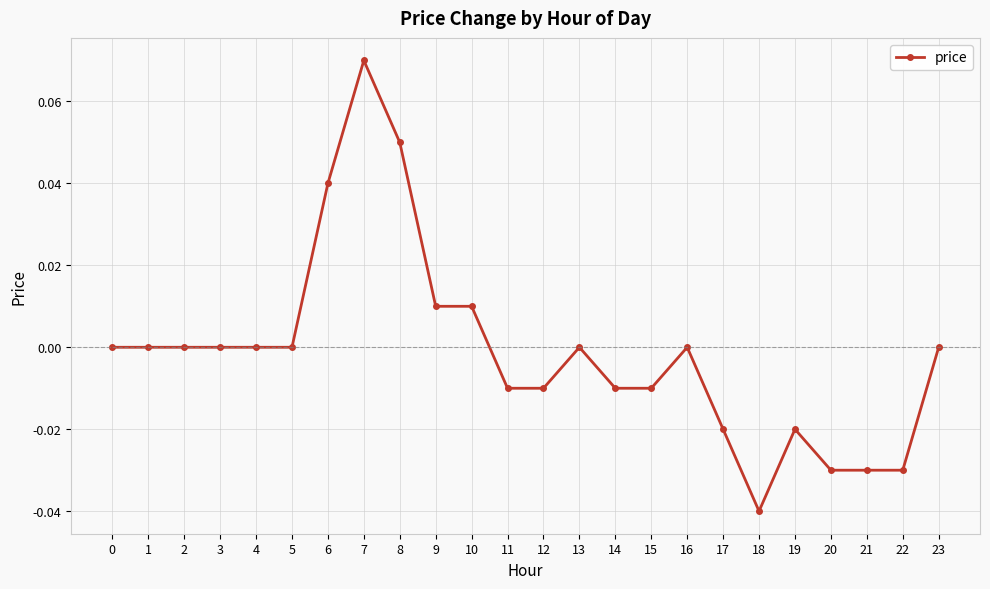

At which category does the chart reach its peak across all series?

7